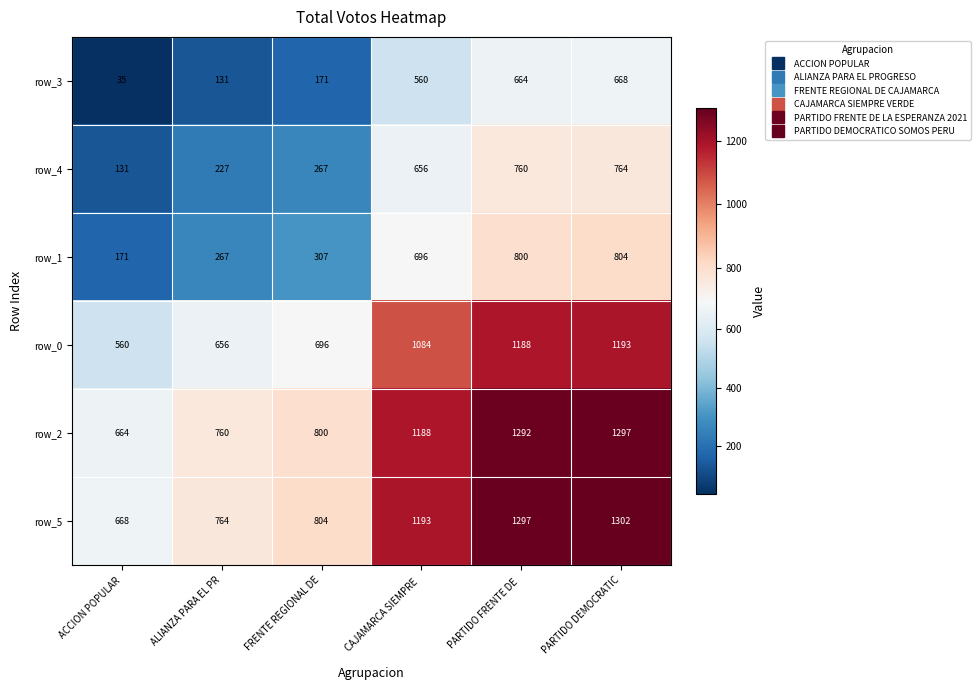

Which series has the widest spread of values?

row_5